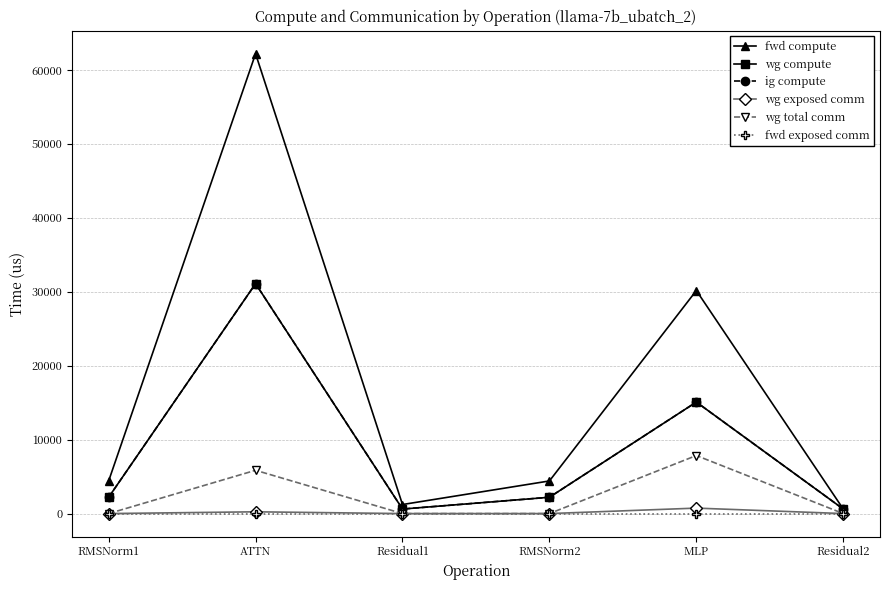

How many interior local peaks does the fwd compute series have?

2